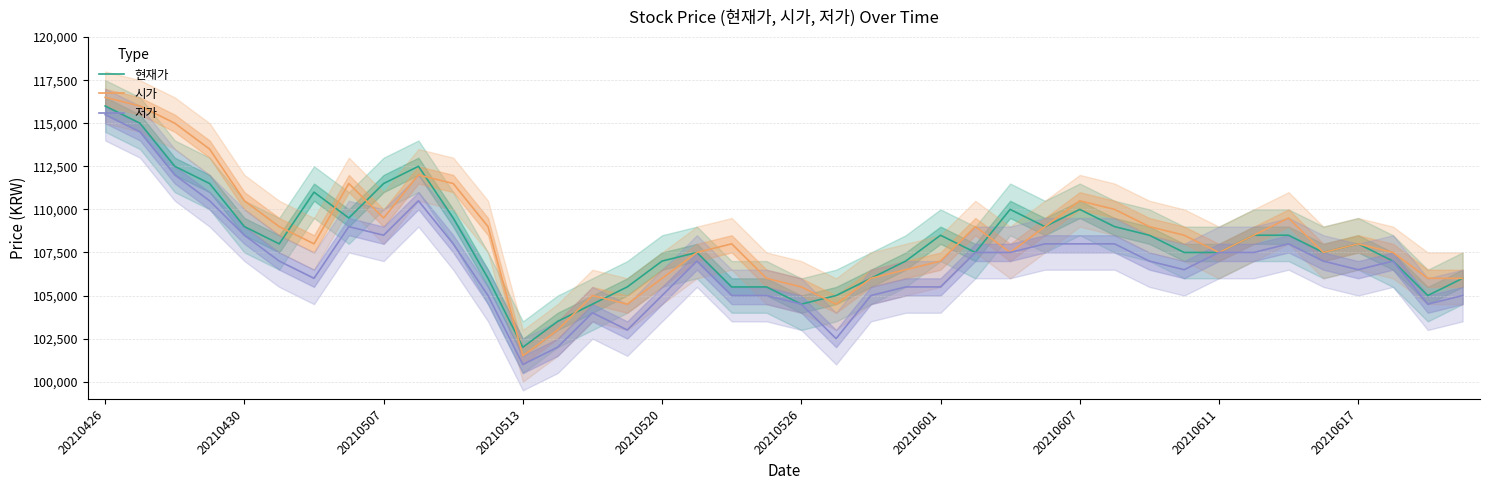

Which series ends up on top after the final intersection of 현재가 and 시가?

현재가